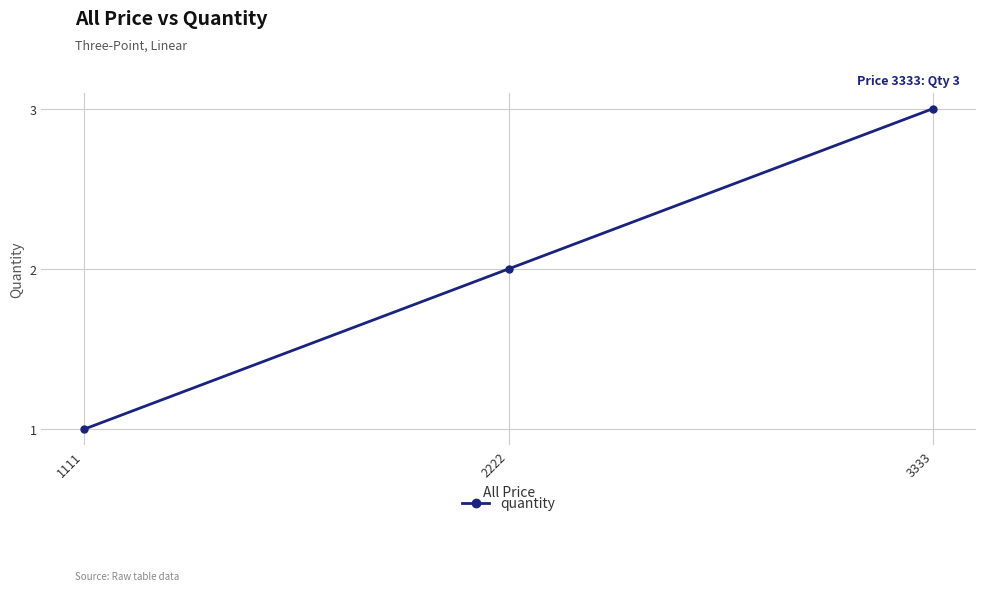

What is the difference between the maximum and minimum values?

2